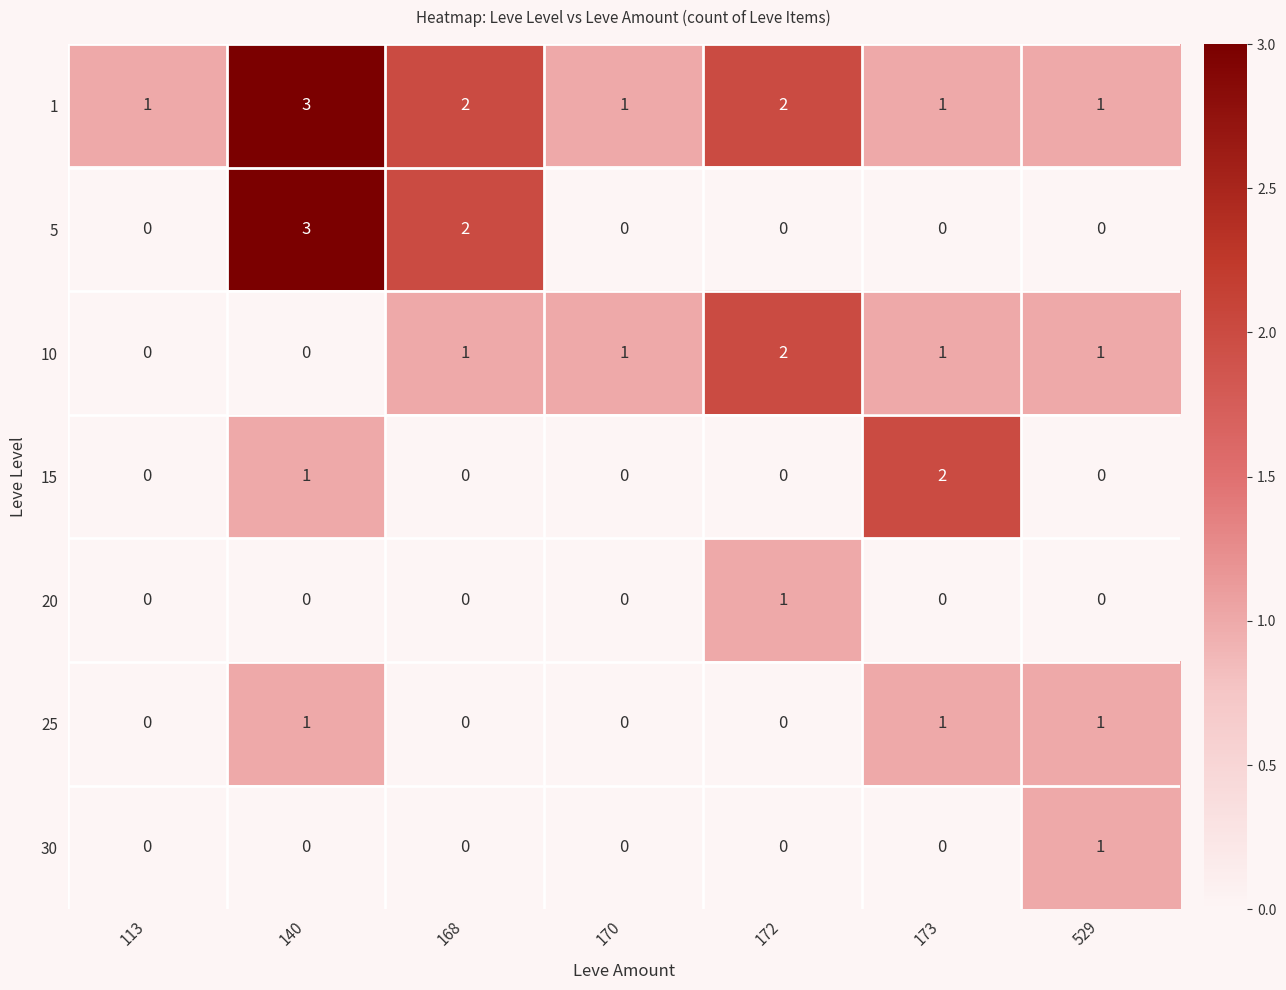

What is the greatest value displayed?

3